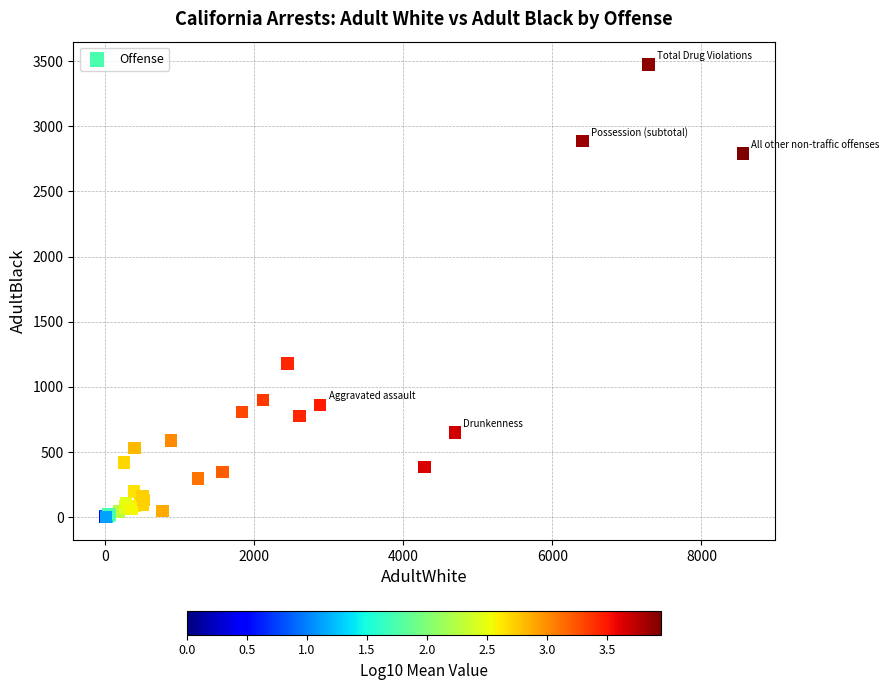

What Y value in the scatter plot is closest to 1737?

1180